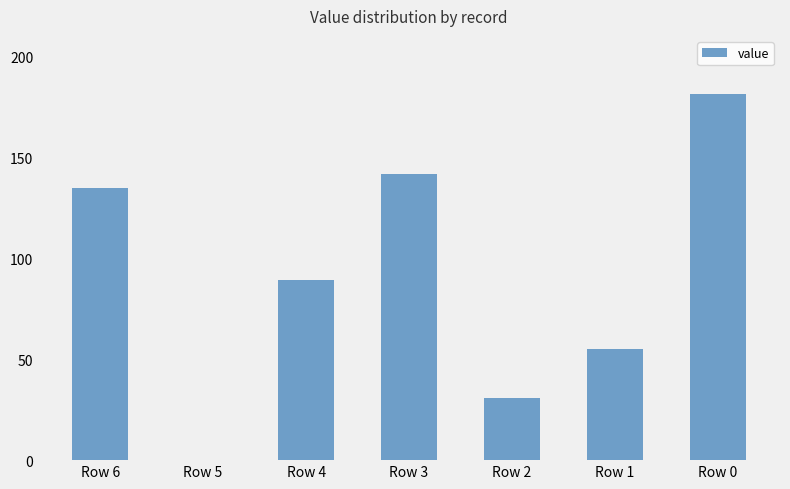

Reading left to right, what are all the values shown in this chart?

134.7	0.0	89.4	141.6	30.7	55.2	181.0